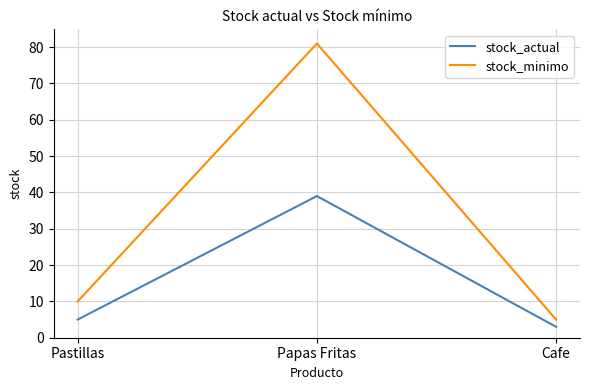

How many categories are shown in the chart?

3